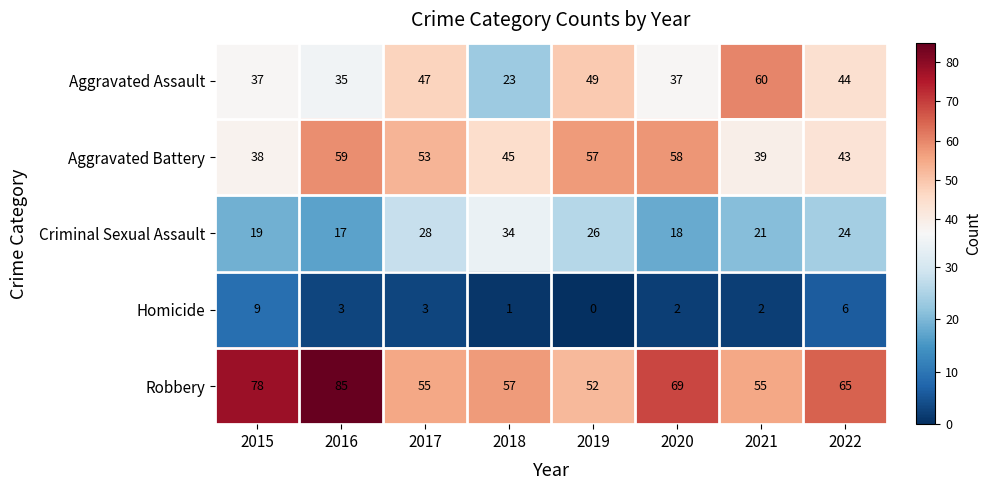

Which label corresponds to the largest value in the chart?

2016